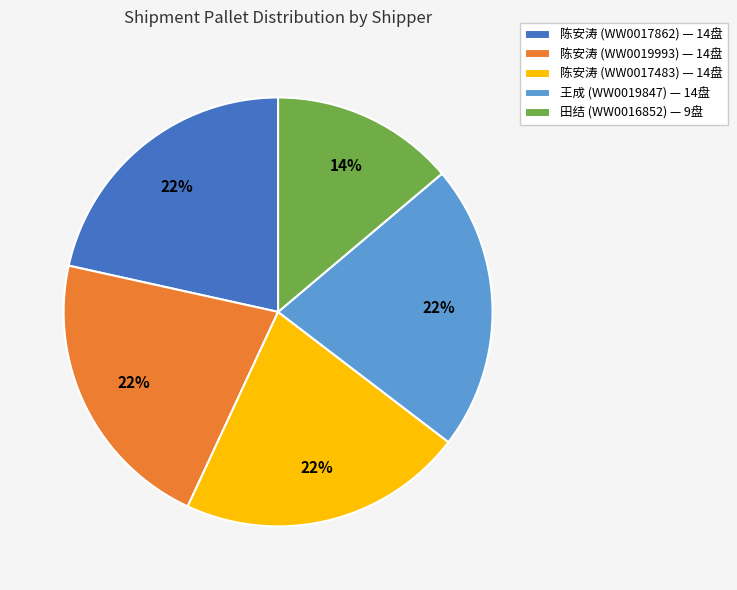

To the nearest percent, what percentage of the pie is 王成 (WW0019847) — 14盘?

22%